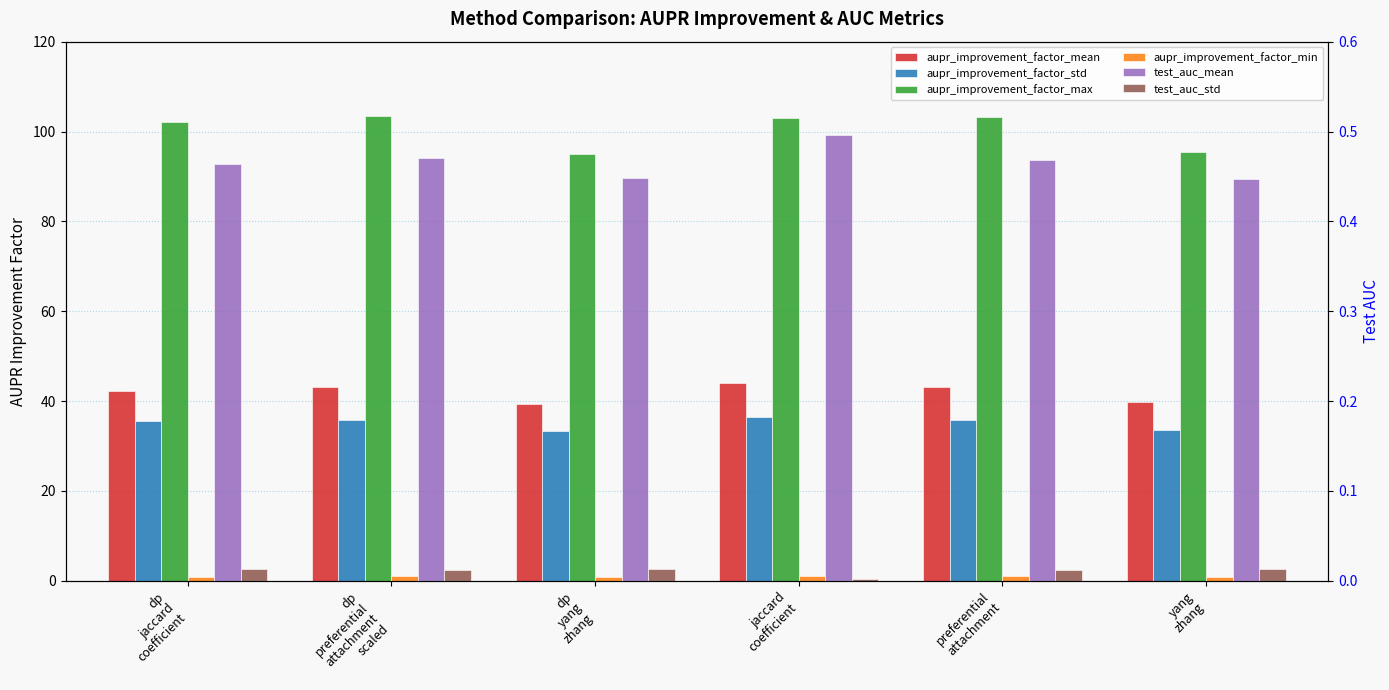

Is it true that aupr_improvement_factor_mean equals 10.1 at jaccard
coefficient?

False